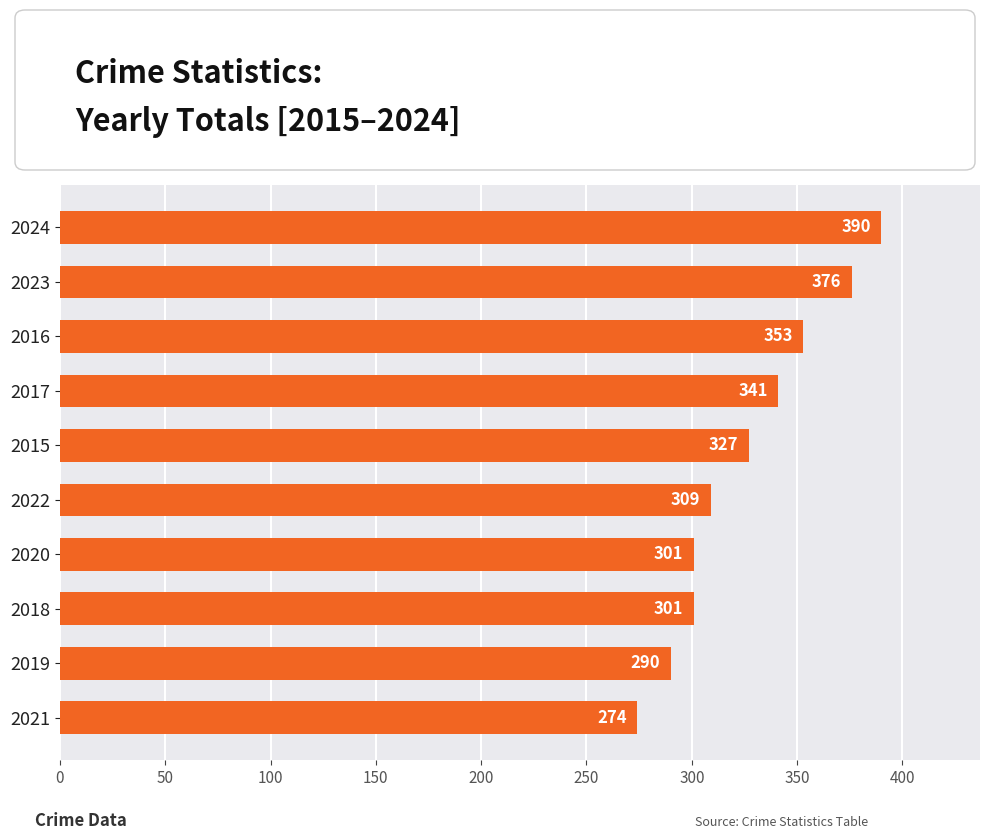

What is the change in value from 2020 to 2022?

+8